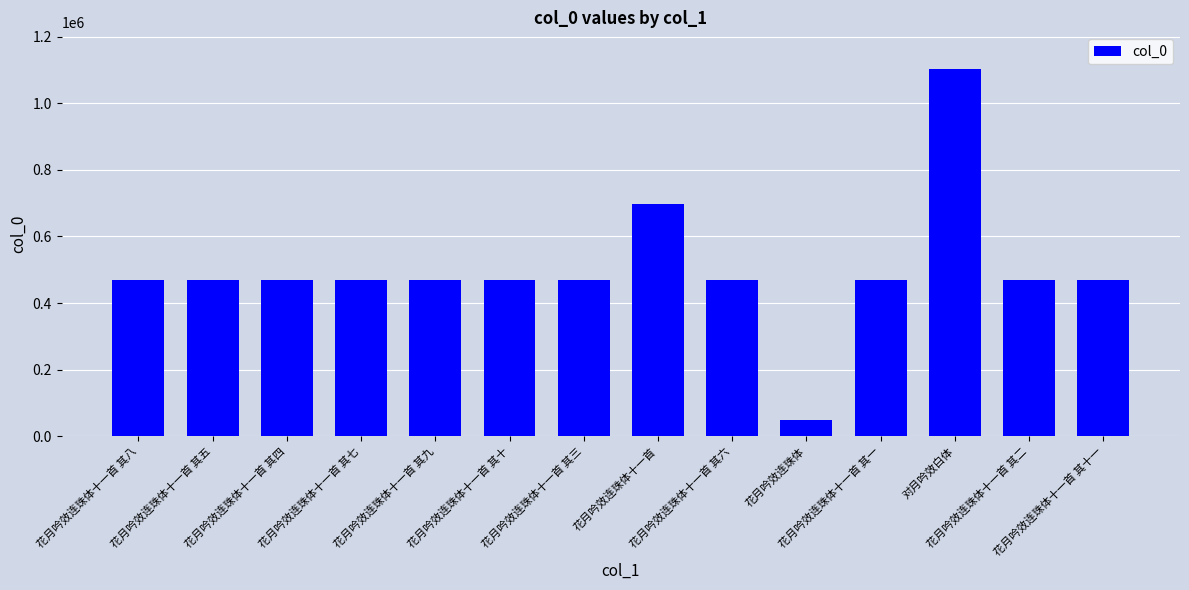

Does the chart contain stacked bars?

No